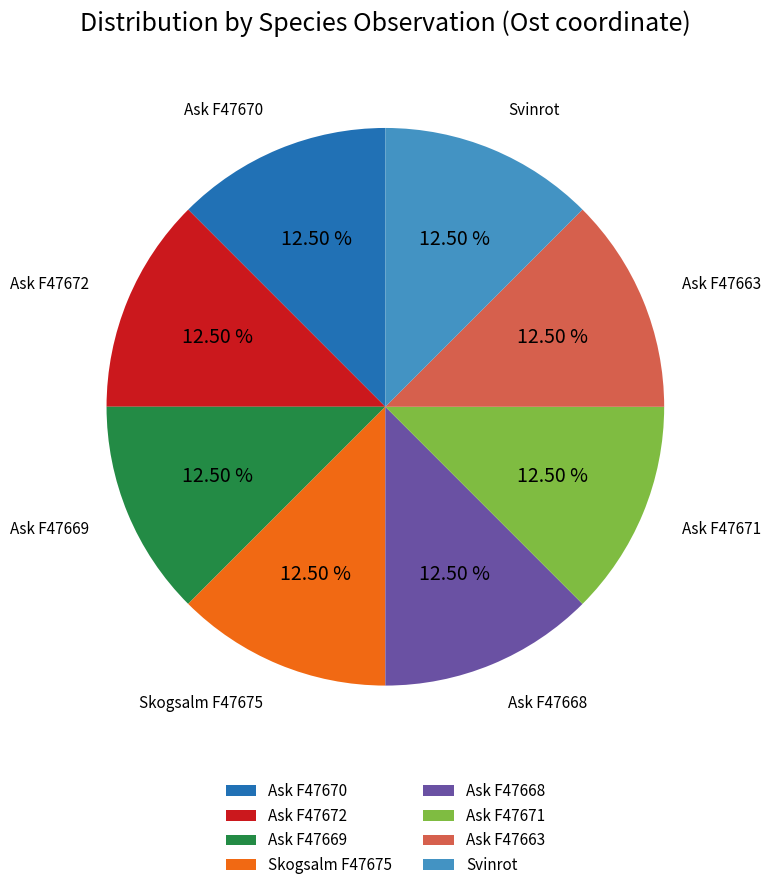

Does any single category account for the majority?

No